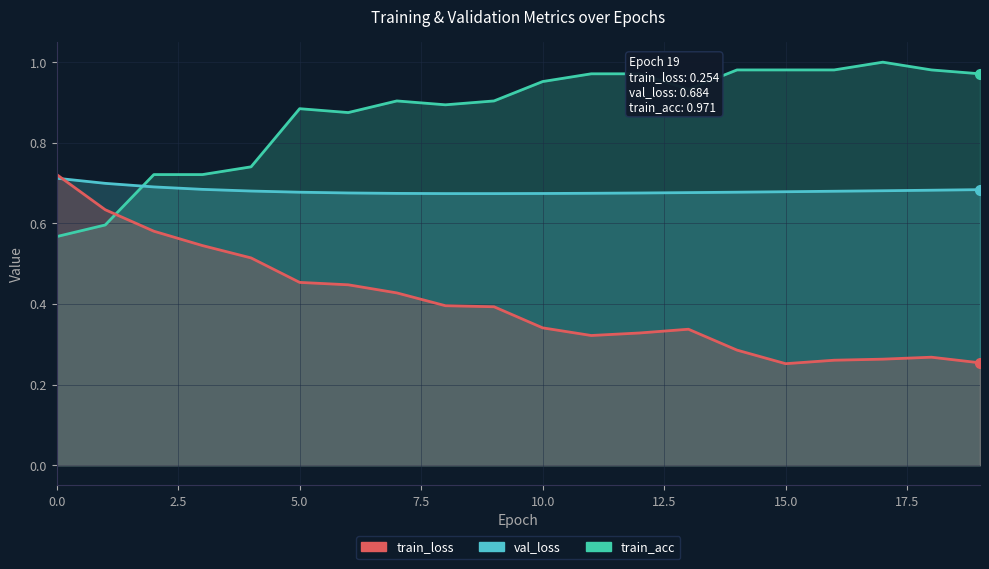

What is the total value across all series at 19?

1.9